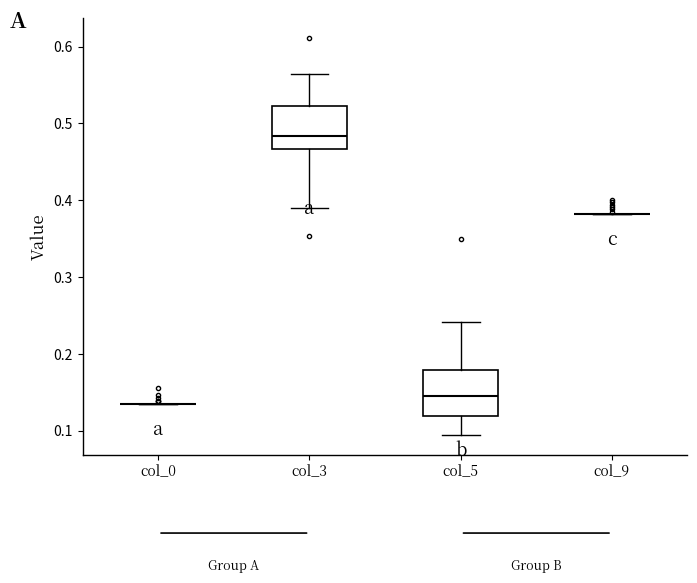

Reading left to right, transcribe this box plot: for each box, give where its median line is, the range the box spans, and where its two whiskers end, as read against the y-axis. The values are not printed on the chart, so give them approximately, as read against the axis.

col_0: box collapsed to a line at 0.13, whiskers 0.13 to 0.13
col_3: median 0.48, box 0.47 to 0.52, whiskers 0.39 to 0.56
col_5: median 0.15, box 0.12 to 0.18, whiskers 0.09 to 0.24
col_9: box collapsed to a line at 0.38, whiskers 0.38 to 0.38